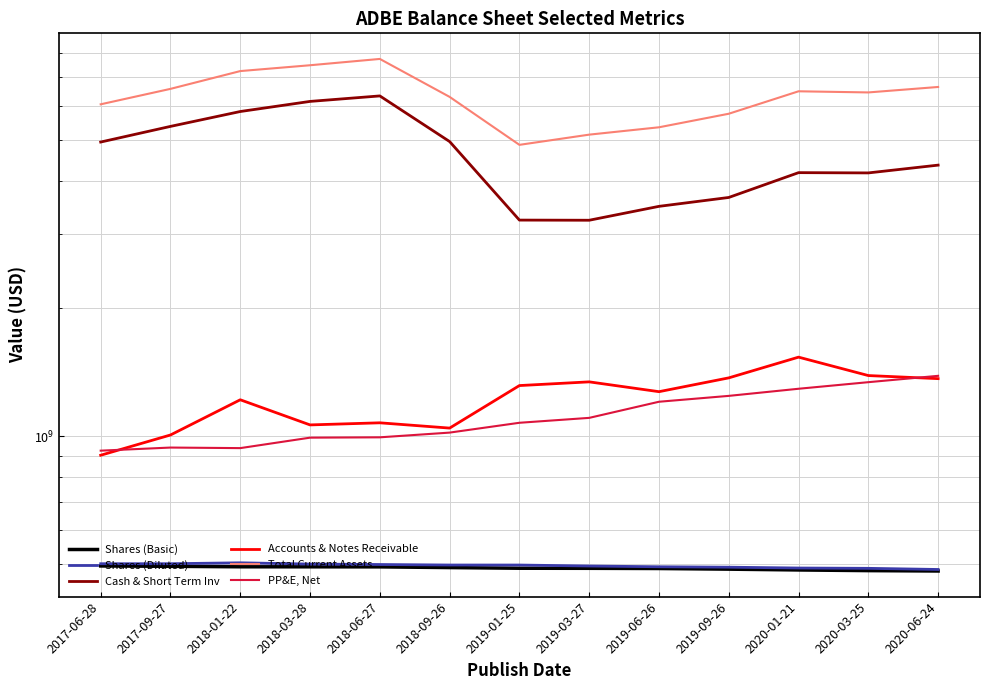

At which label does Cash & Short Term Inv first exceed 4351000000?

2017-06-28